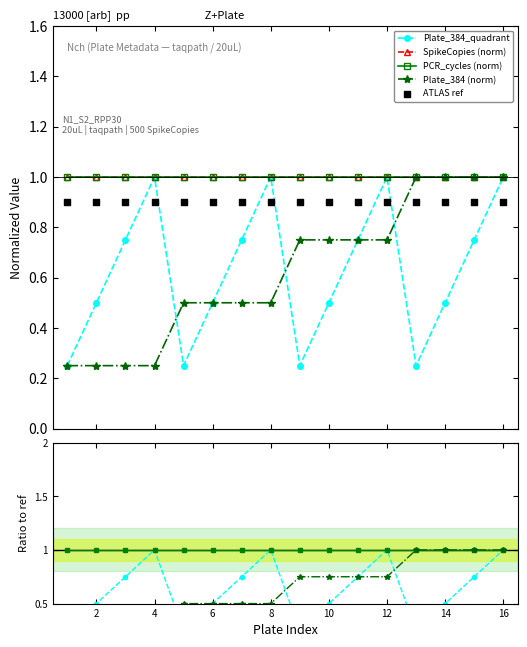

Which series has the largest Y range (max minus min)?

Plate_384_quadrant